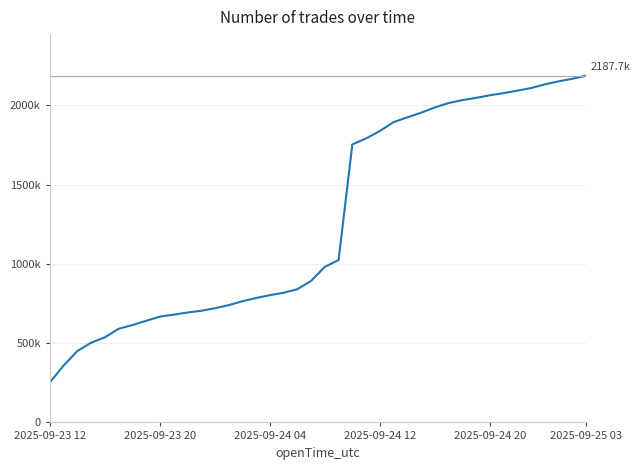

Does the chart display data point markers on the line(s)?

No